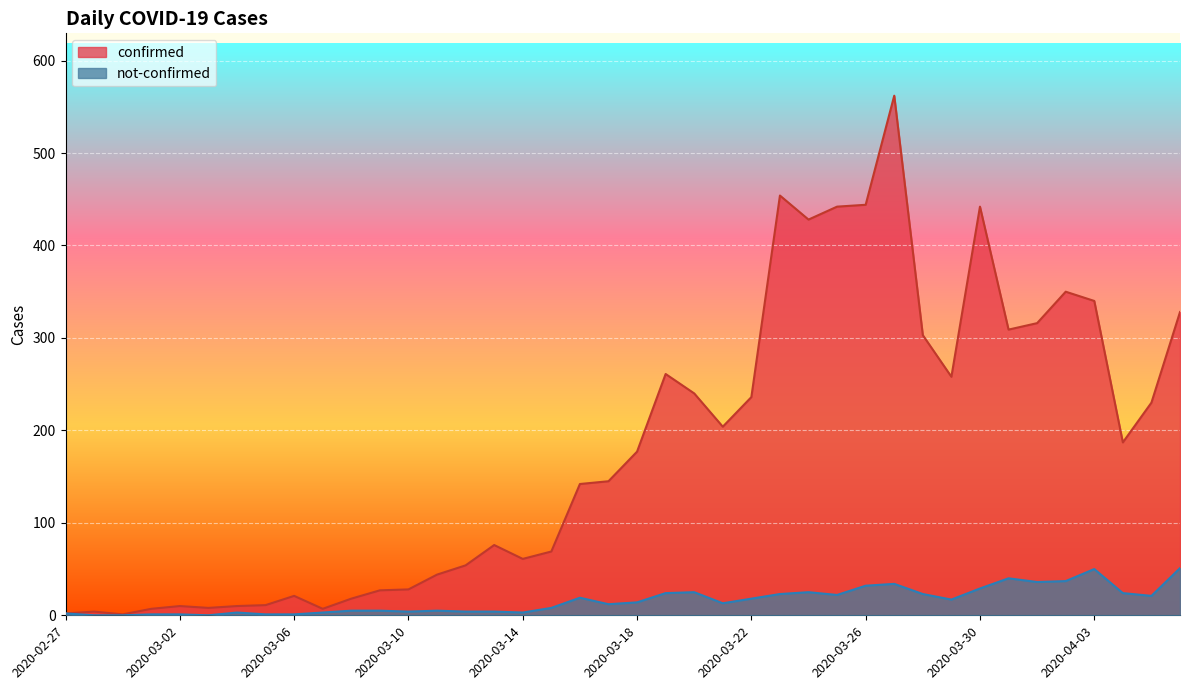

What is the minimum value for confirmed?

1